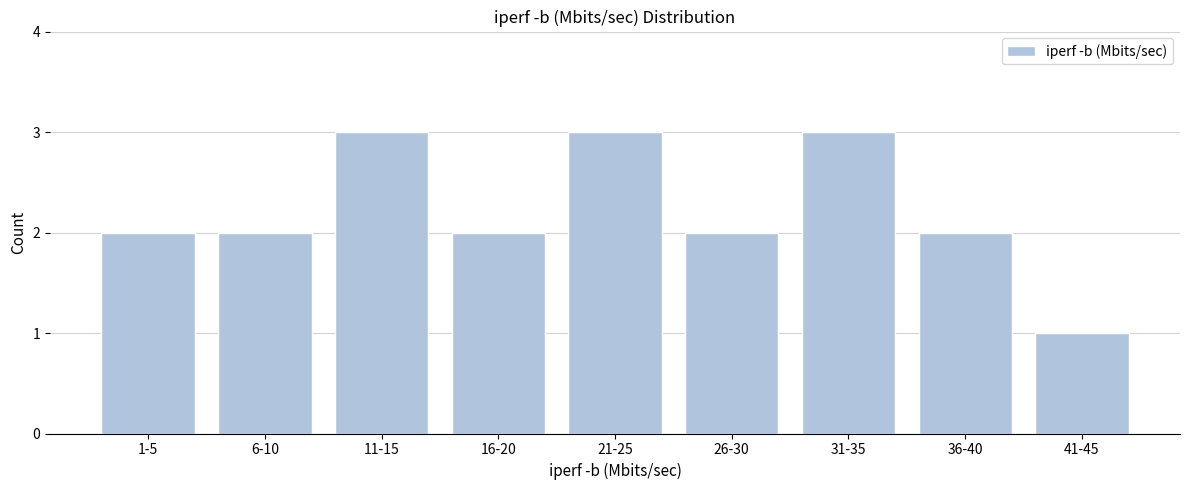

Reading right to left, what are all the values shown in this chart?

1	2	3	2	3	2	3	2	2